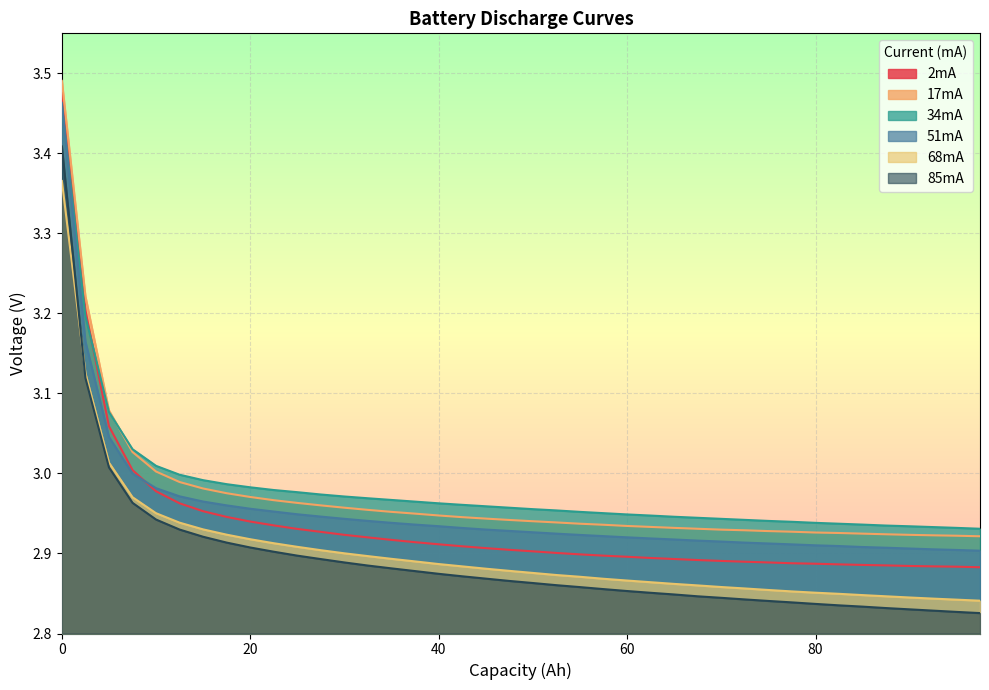

Which series has the widest spread of values?

2mA